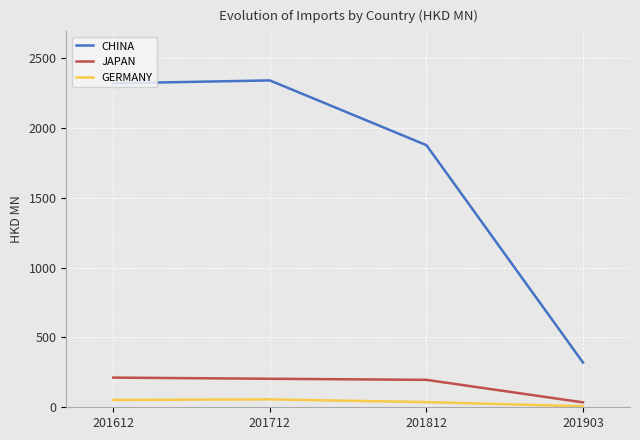

What is the sum of the GERMANY values at 201812 and 201712?

93.6